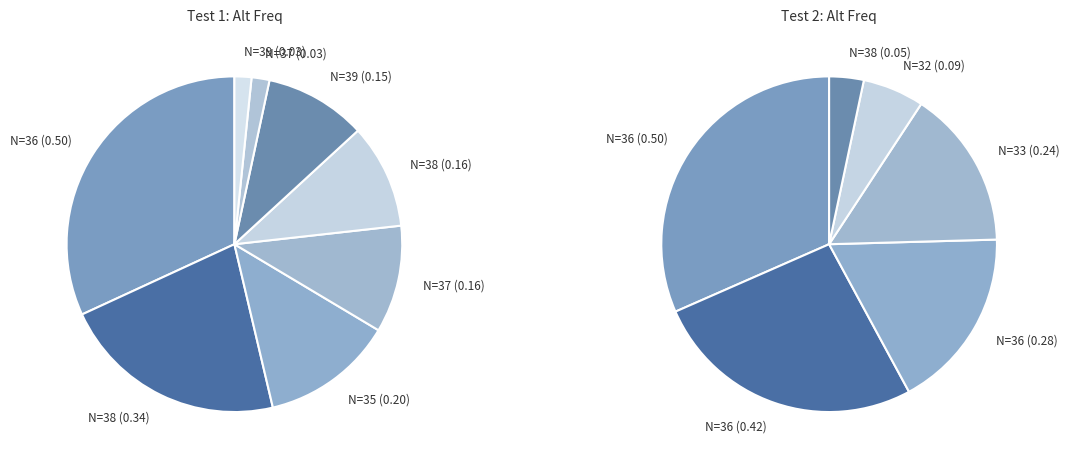

To the nearest percent, what is the combined percentage of Alt_freq_5 and Alt_freq_4?

20%